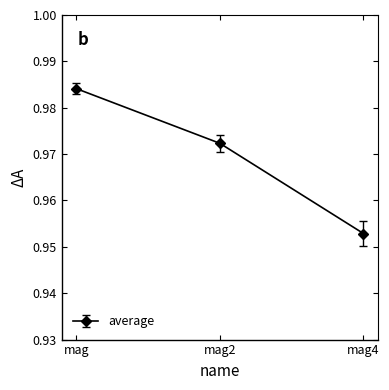

Which label corresponds to the largest value in the chart?

mag